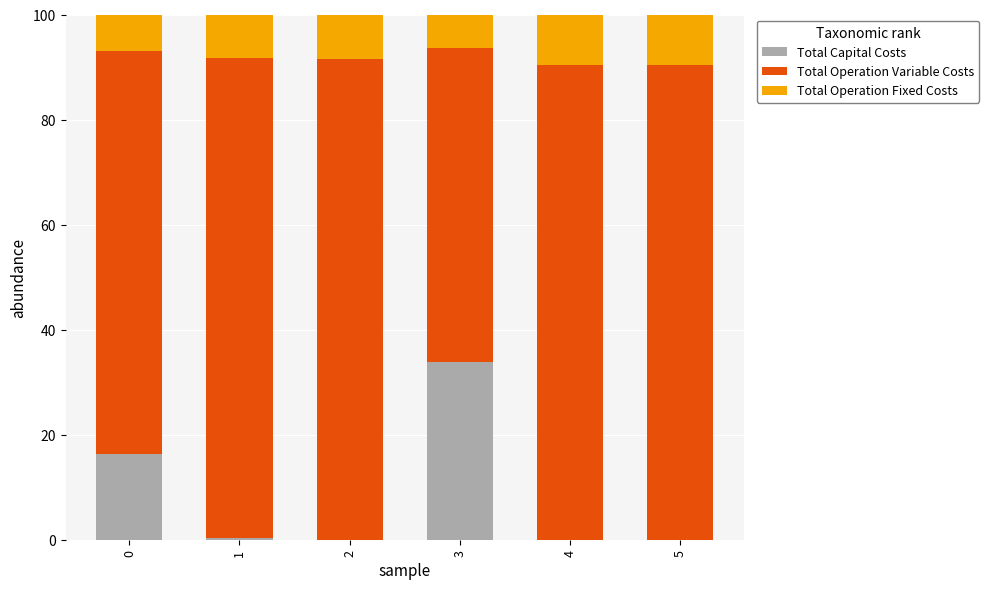

The Total Capital Costs series shows 0.0 at 5. True or false?

True